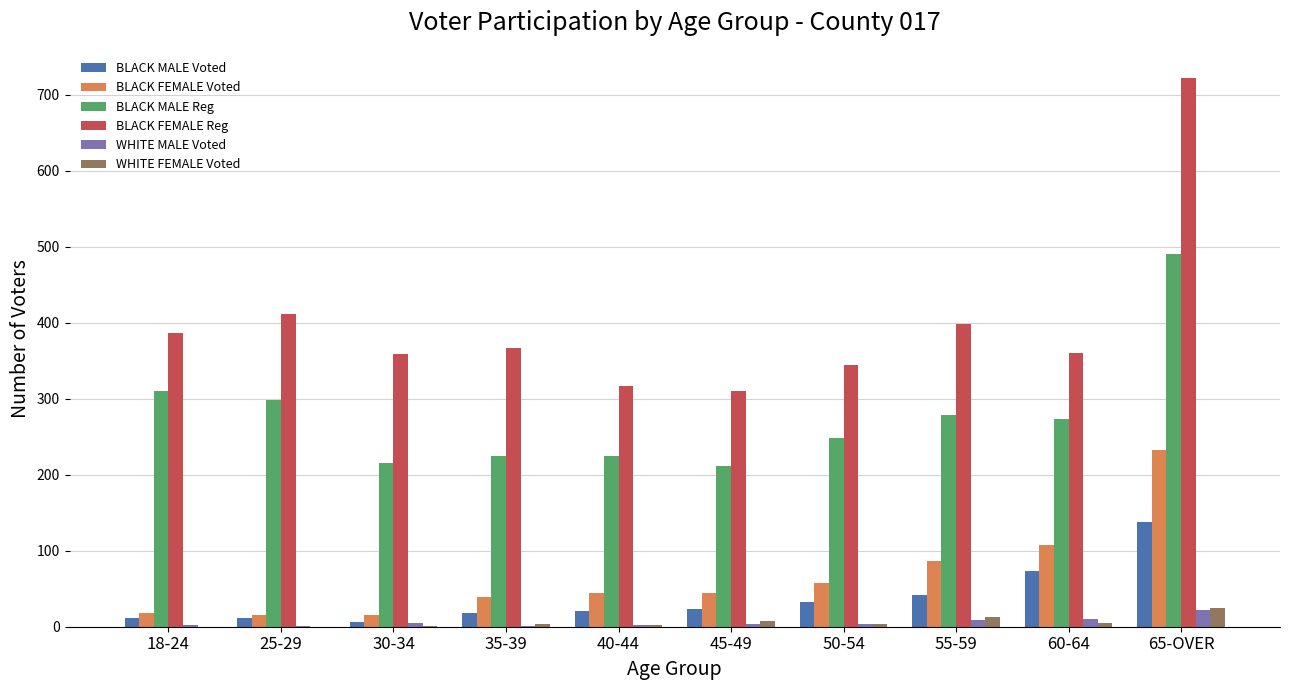

What is the sum of all BLACK FEMALE Voted values?

663